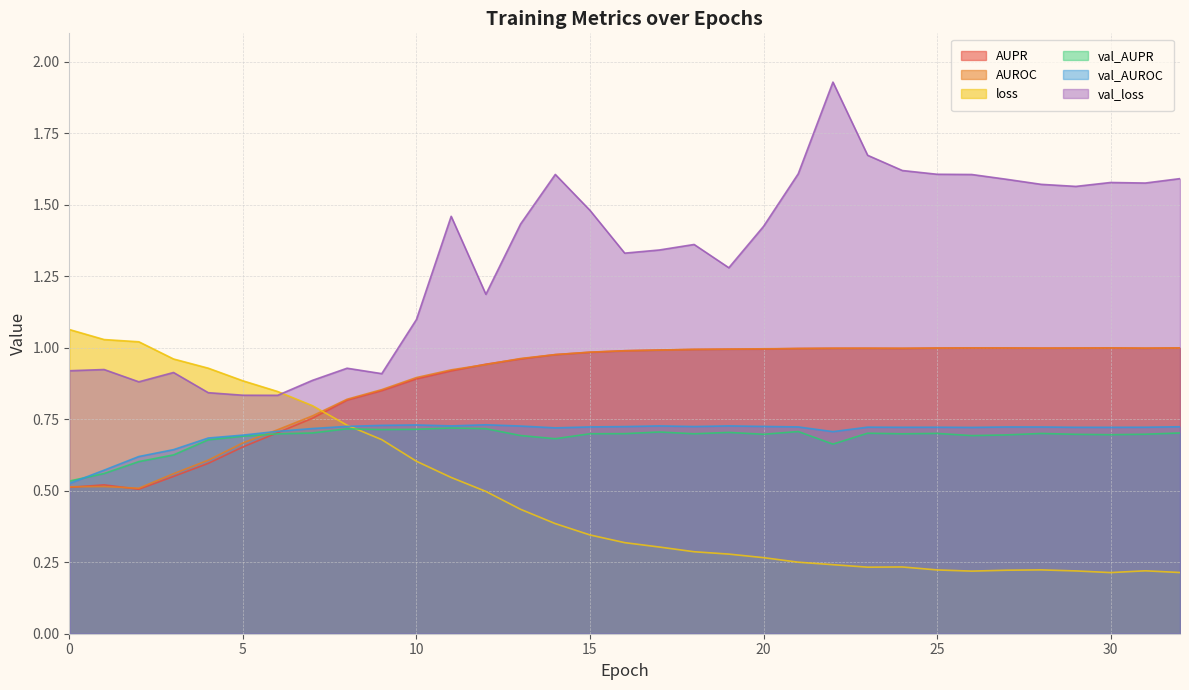

Where do loss and val_loss first cross each other?

6 and 7